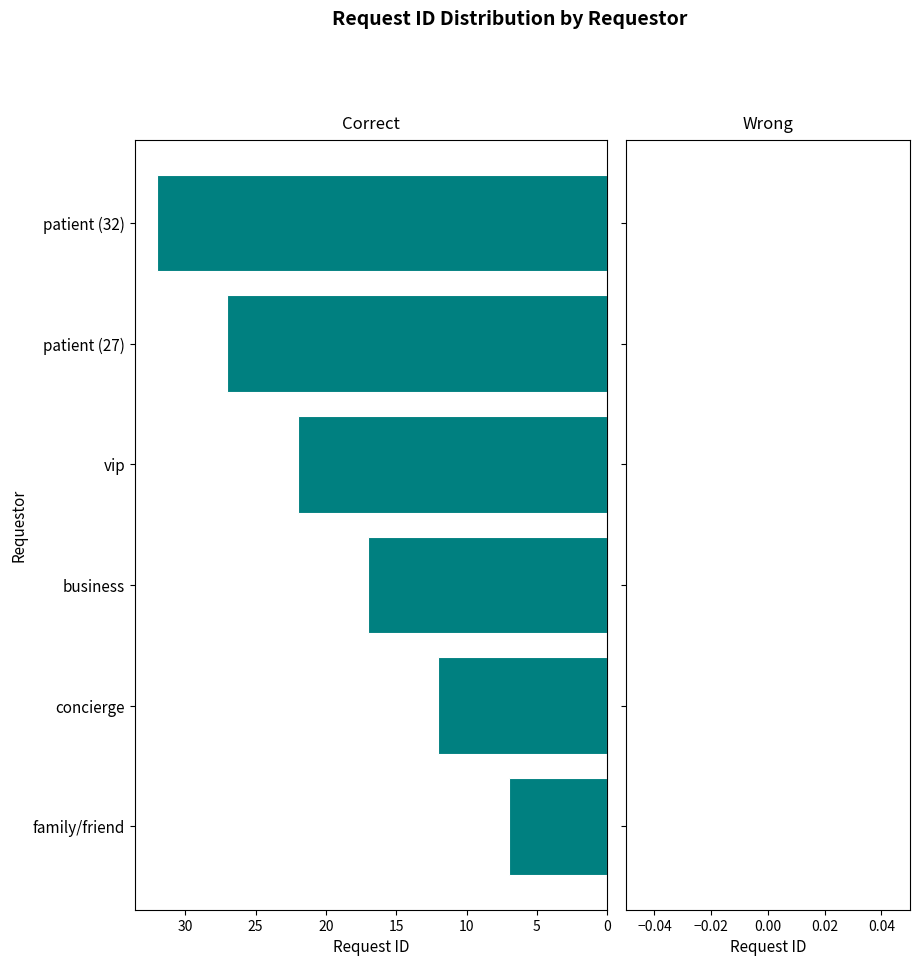

Rank the categories by value from lowest to highest.

family/friend, concierge, business, vip, patient (27), patient (32)